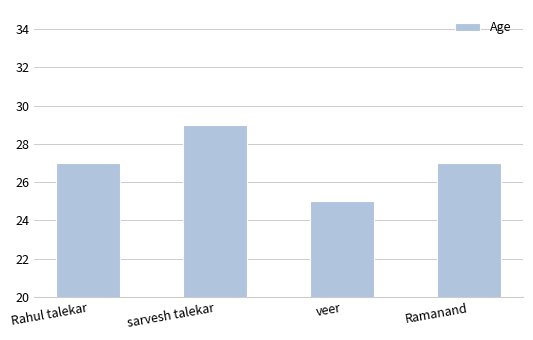

What is the value of the 3rd bar from the left?

25